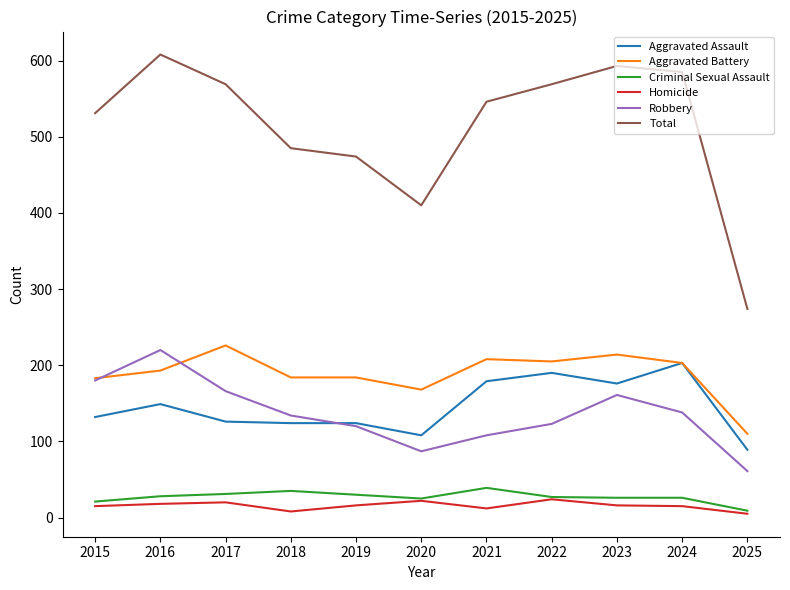

What is the difference between the second highest and second lowest values in the Total series?

183